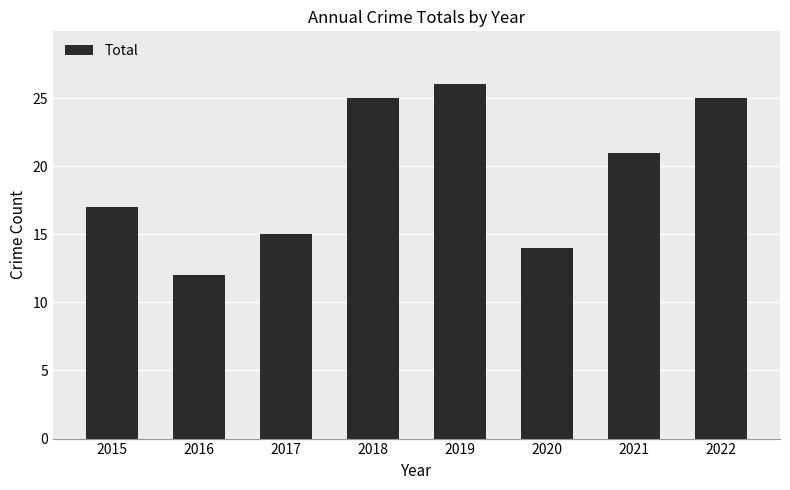

Between 2022 and 2015, which is larger?

2022